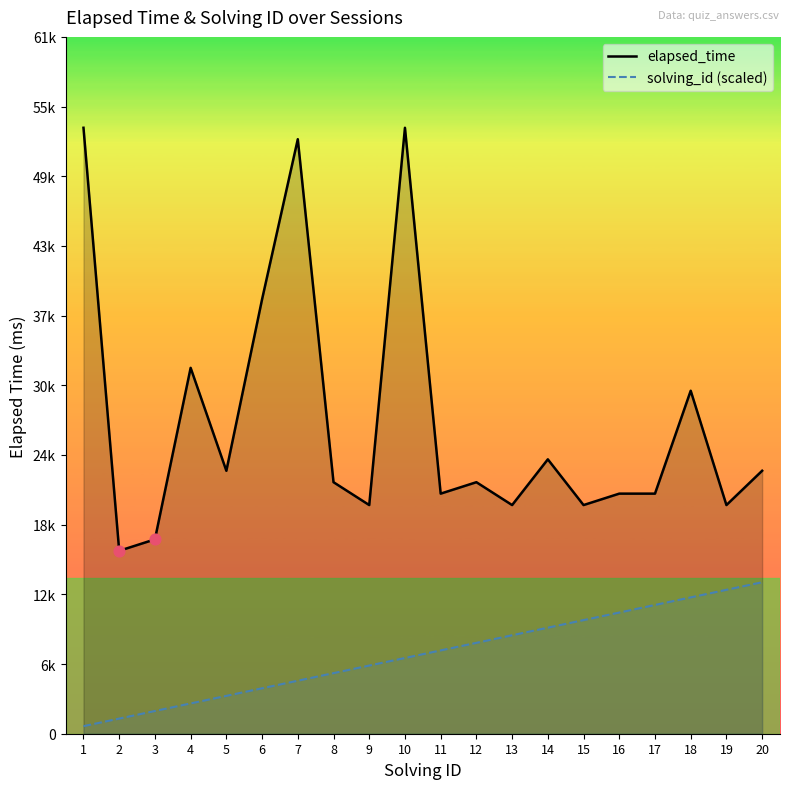

At which category is the sum across all series the highest?

10